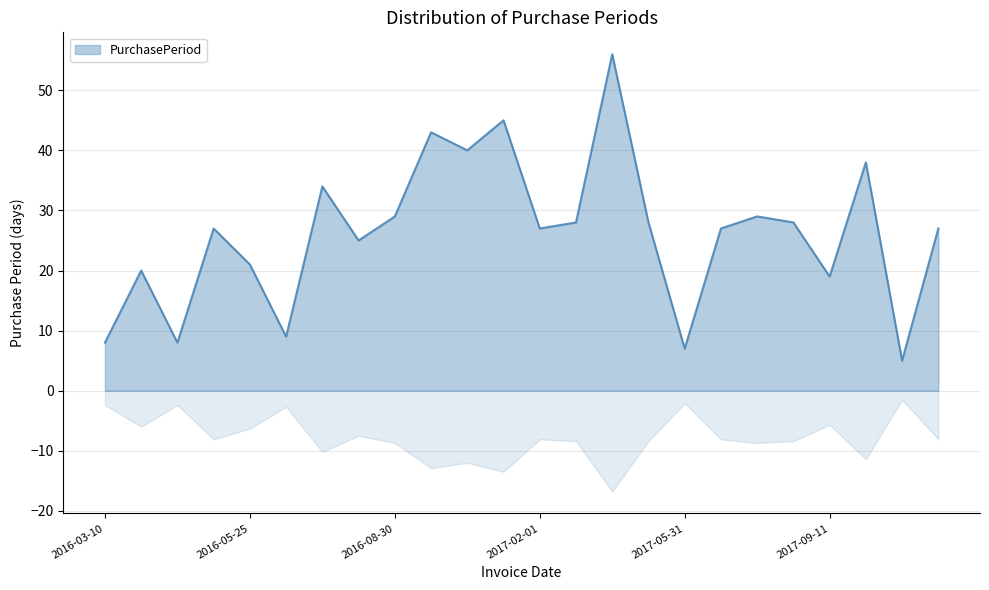

What is the average value?

26